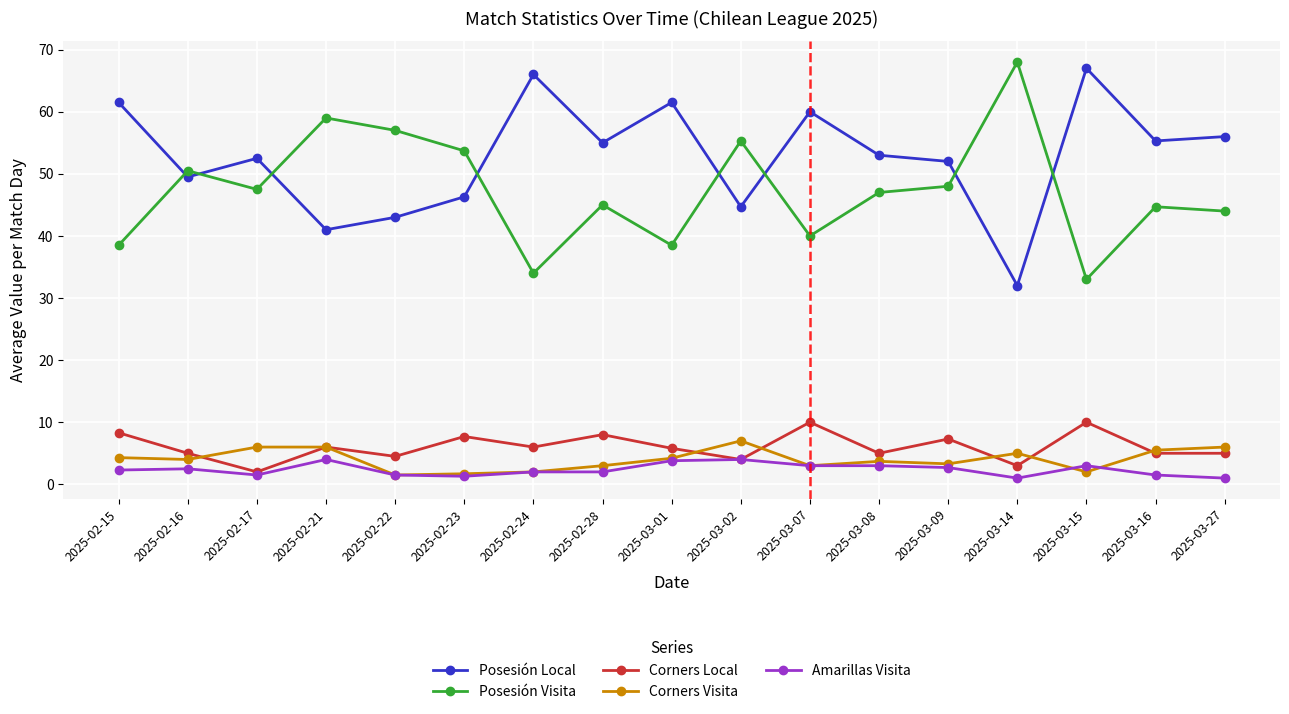

What is the maximum value shown in the chart?

68.0